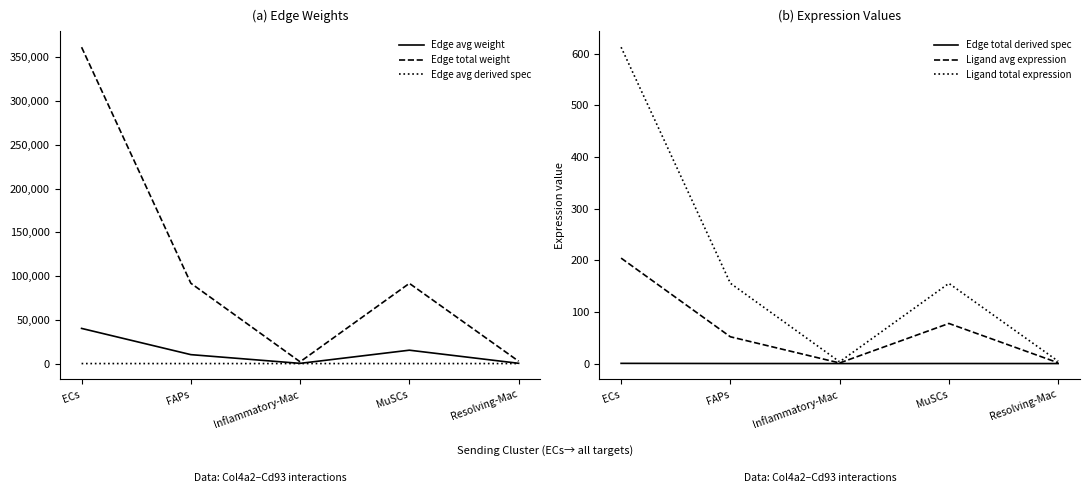

What position from the left is FAPs?

2